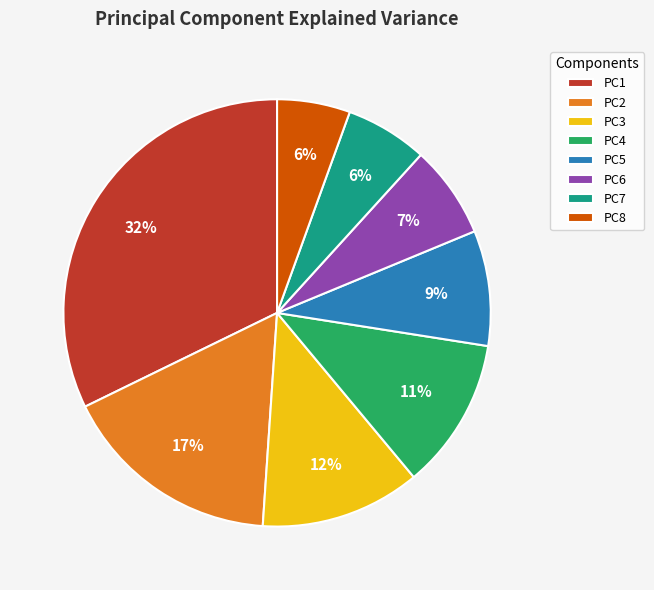

Is there any slice that represents more than half of the pie?

No